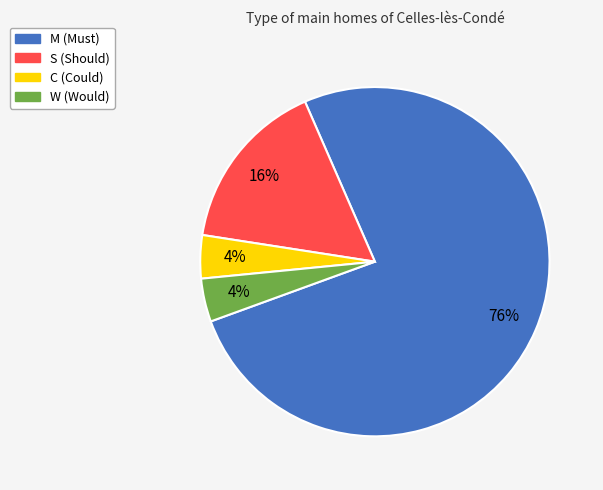

To the nearest percent, what portion does W represent?

4%